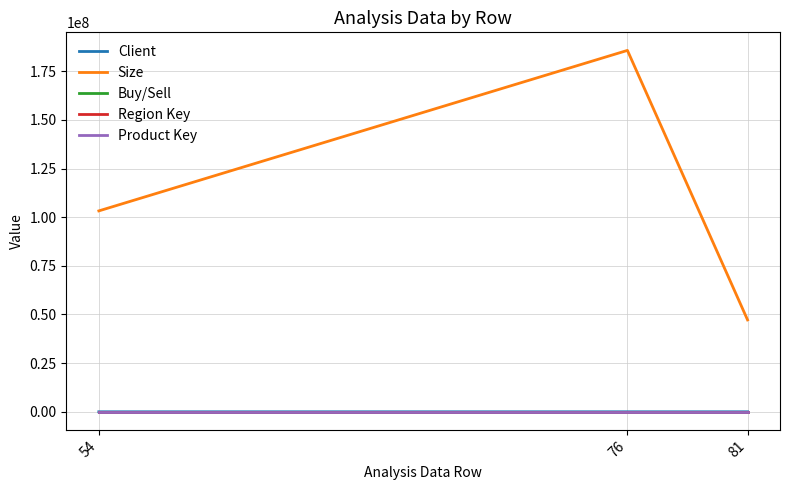

At which category is the sum across all series the highest?

76